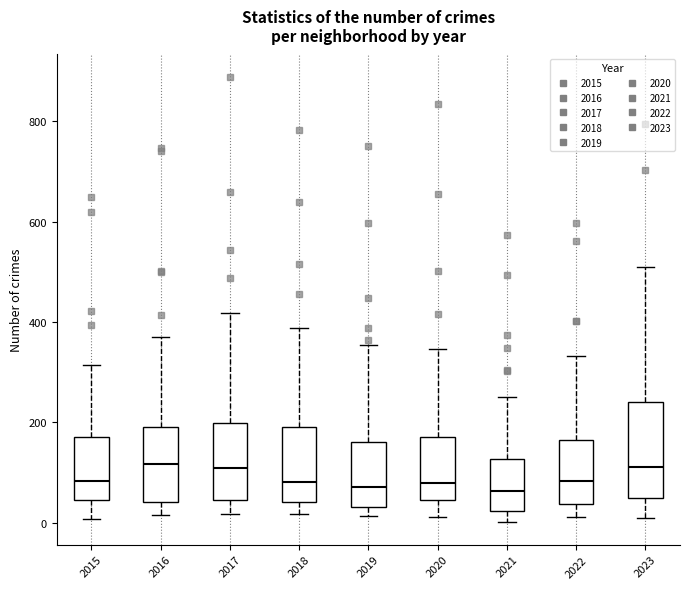

Reading left to right, transcribe this box plot: for each box, give where its median line is, the range the box spans, and where its two whiskers end, as read against the y-axis. The values are not printed on the chart, so give them approximately, as read against the axis.

2015: median 80, box 40 to 180, whiskers 0 to 320
2016: median 120, box 40 to 200, whiskers 20 to 380
2017: median 100, box 40 to 200, whiskers 20 to 420
2018: median 80, box 40 to 200, whiskers 20 to 380
2019: median 80, box 40 to 160, whiskers 20 to 360
2020: median 80, box 40 to 180, whiskers 20 to 340
2021: median 60, box 20 to 120, whiskers 0 to 260
2022: median 80, box 40 to 160, whiskers 20 to 340
2023: median 120, box 60 to 240, whiskers 0 to 520